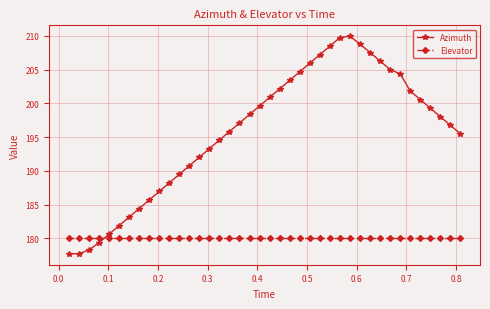

Rank the series by their average value, from lowest to highest.

Elevator, Azimuth